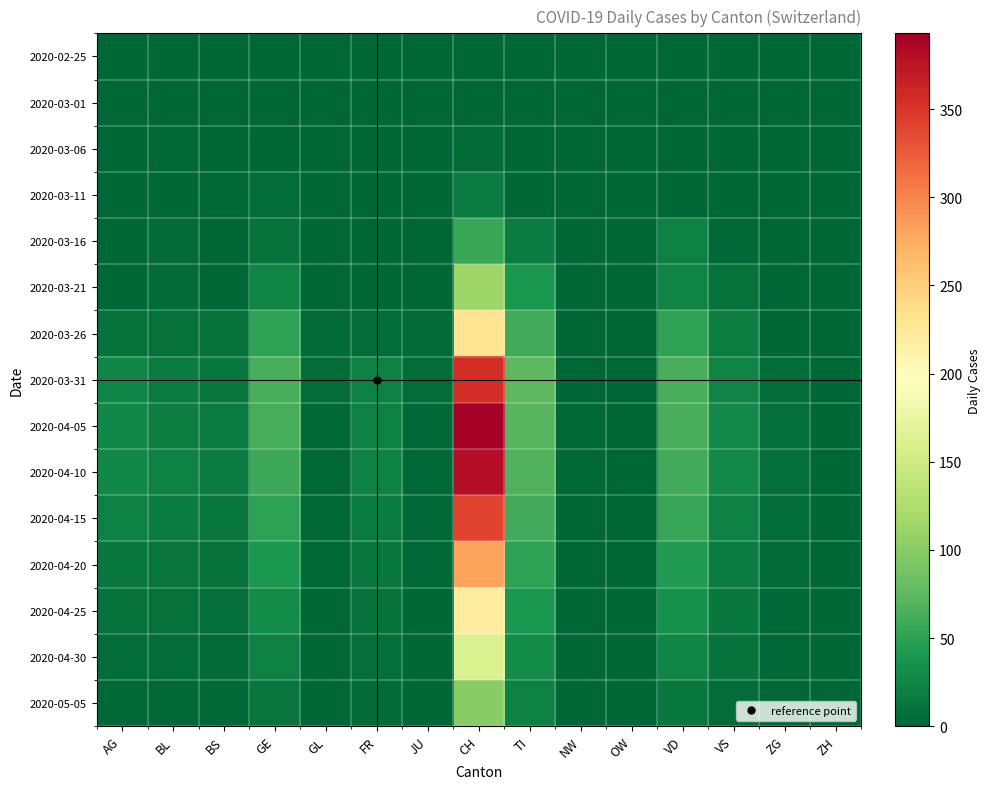

Rank the series at TI from highest to lowest value.

2020-03-31, 2020-04-05, 2020-04-10, 2020-03-26, 2020-04-15, 2020-04-20, 2020-03-21, 2020-04-25, 2020-04-30, 2020-05-05, 2020-03-16, 2020-02-25, 2020-03-01, 2020-03-06, 2020-03-11